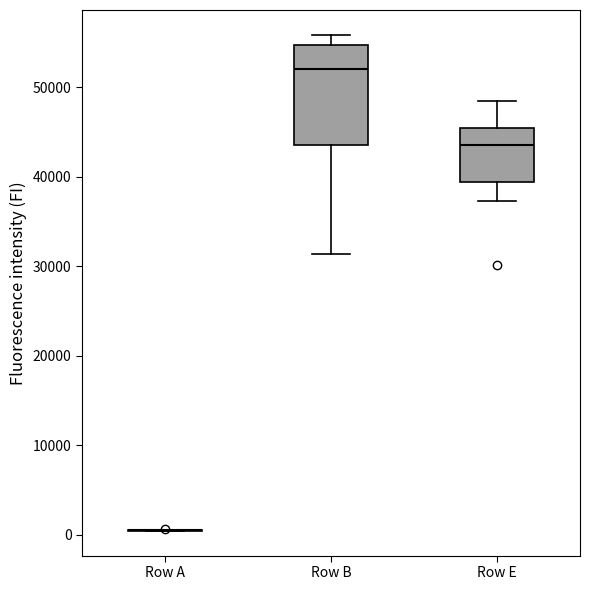

Reading left to right, transcribe this box plot: for each box, give where its median line is, the range the box spans, and where its two whiskers end, as read against the y-axis. The values are not printed on the chart, so give them approximately, as read against the axis.

Row A: box collapsed to a line at 1000, whiskers 0 to 1000
Row B: median 52000, box 44000 to 55000, whiskers 31000 to 56000
Row E: median 43000, box 39000 to 45000, whiskers 37000 to 48000